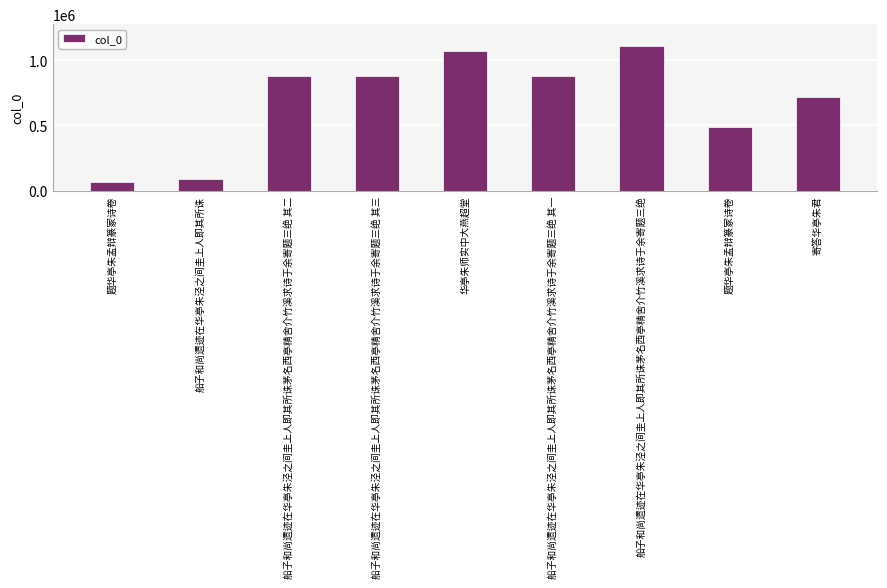

At which category does the chart reach its minimum across all series?

题华亭朱孟辩篆冢诗卷